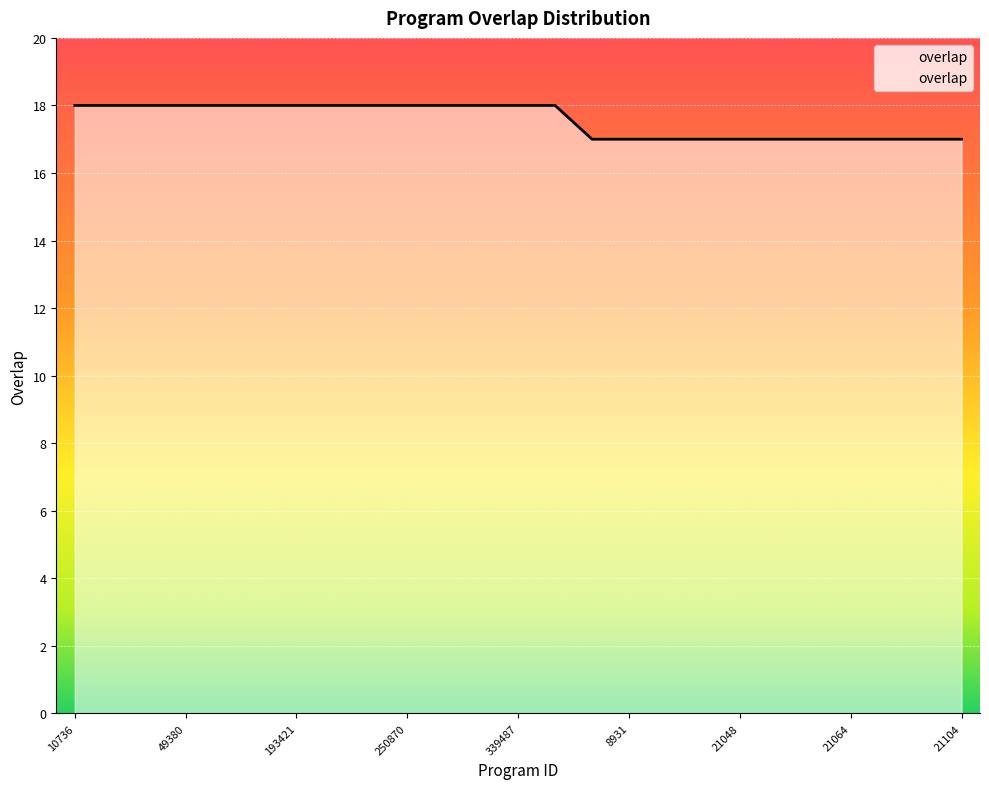

What is the maximum value shown in the chart?

18